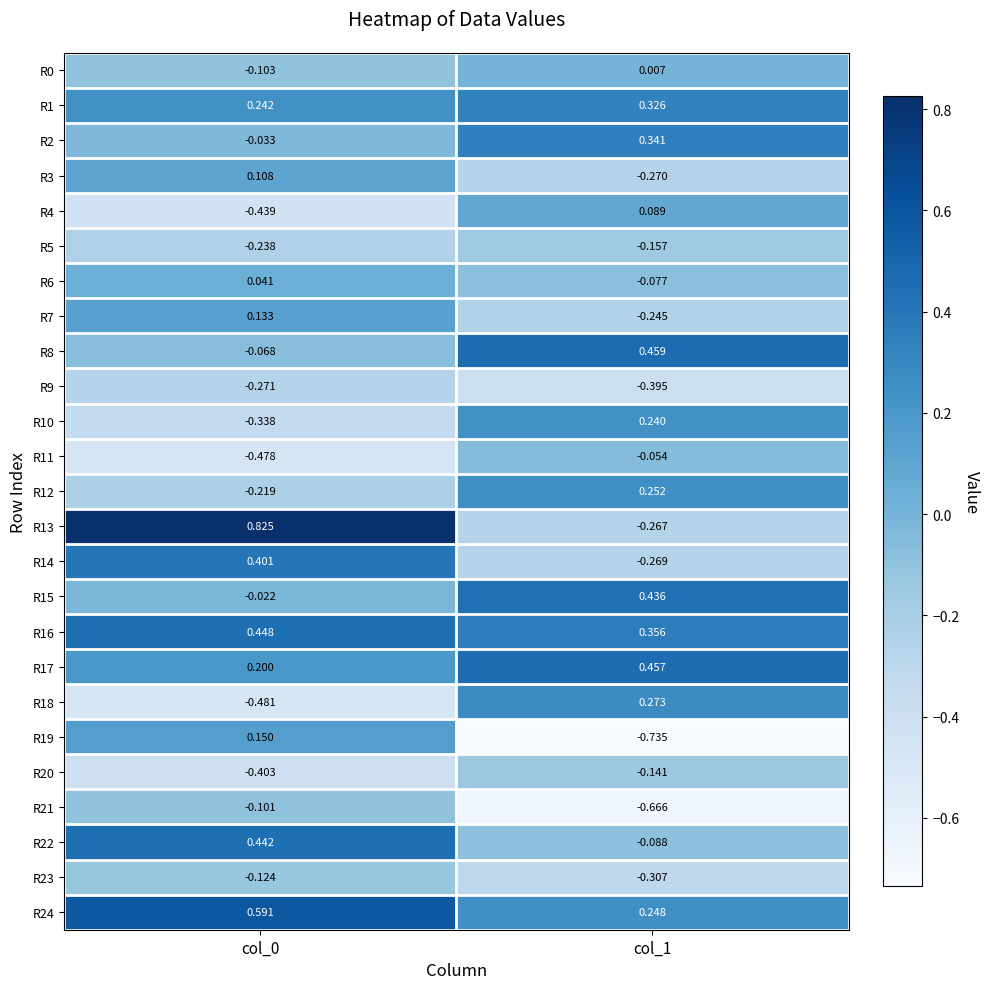

Is the value of R22 at col_1 greater than the value of R9 at col_0?

Yes